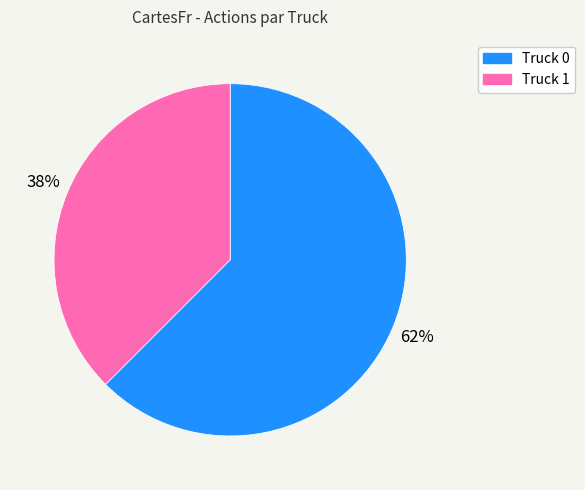

Count the number of slices in the pie.

2